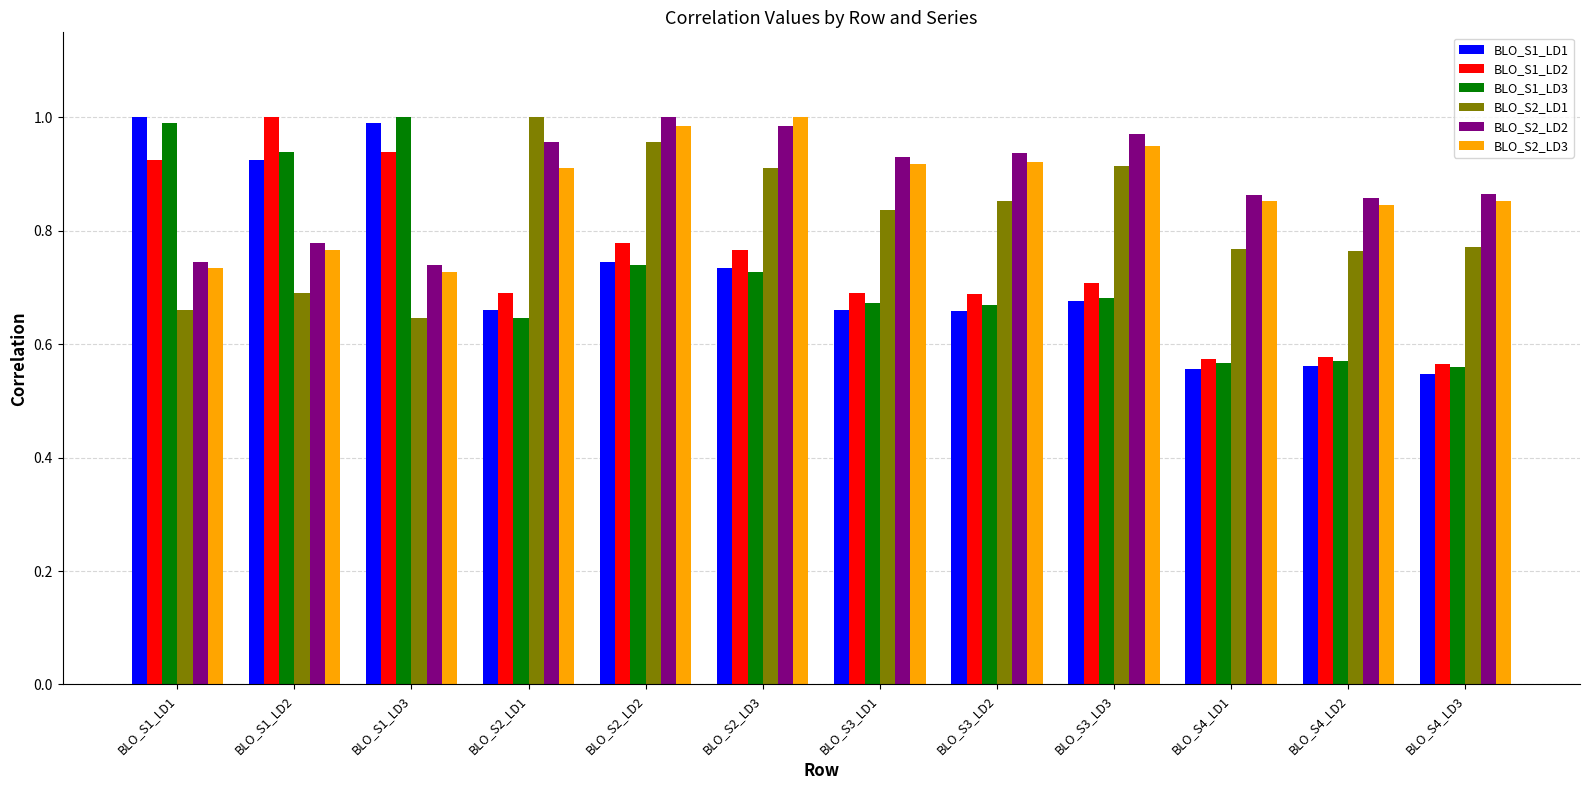

At which category is the sum across all series the highest?

BLO_S2_LD2